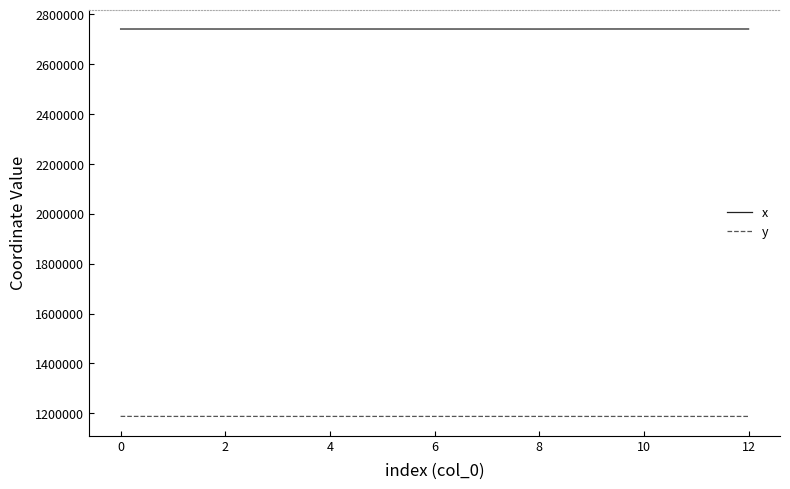

True or false: x and y intersect in this chart.

False